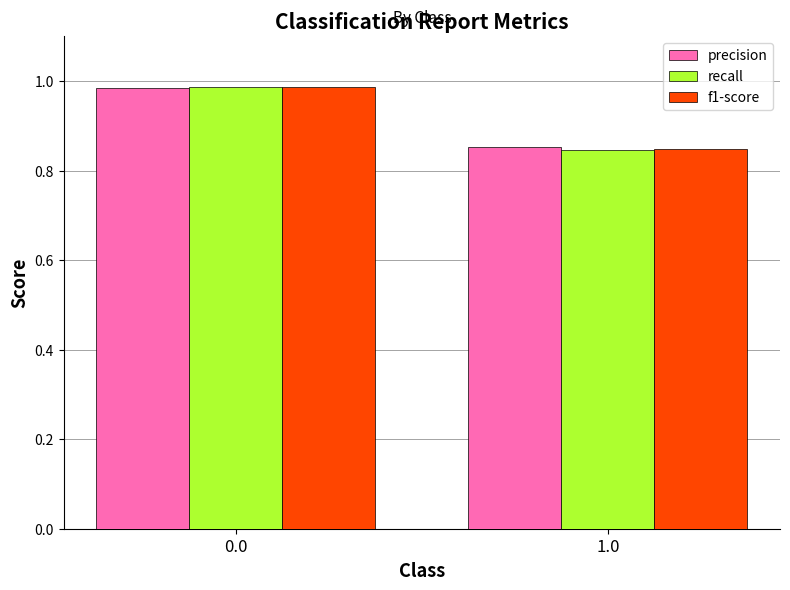

At how many categories does at least one series exceed 0?

2